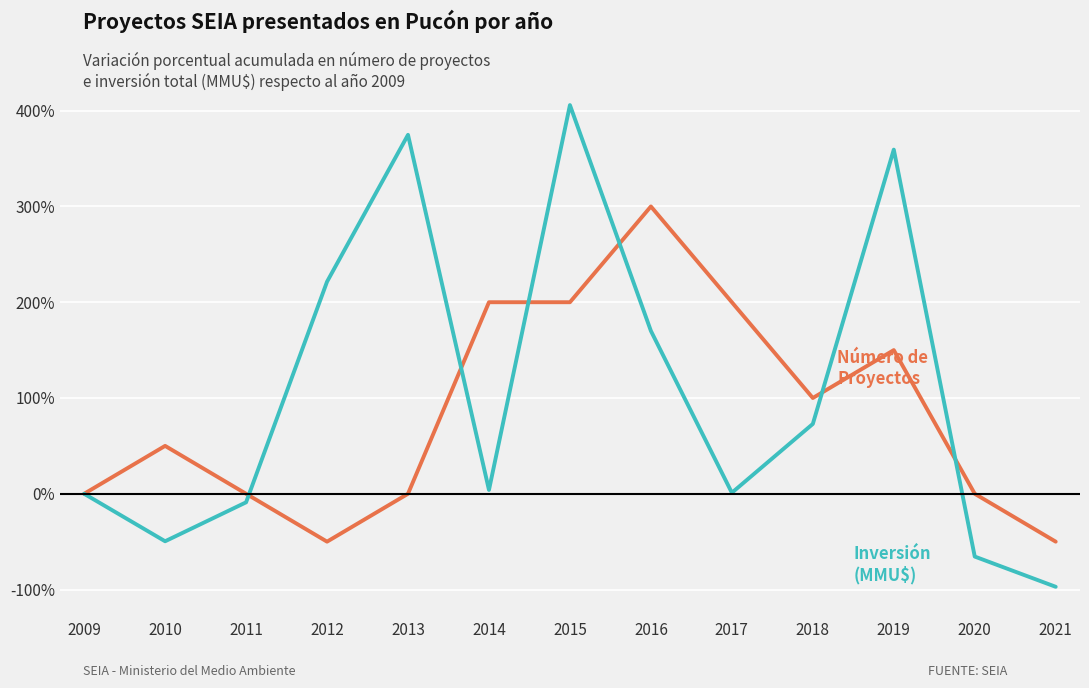

Which label corresponds to the largest value in the chart?

2015